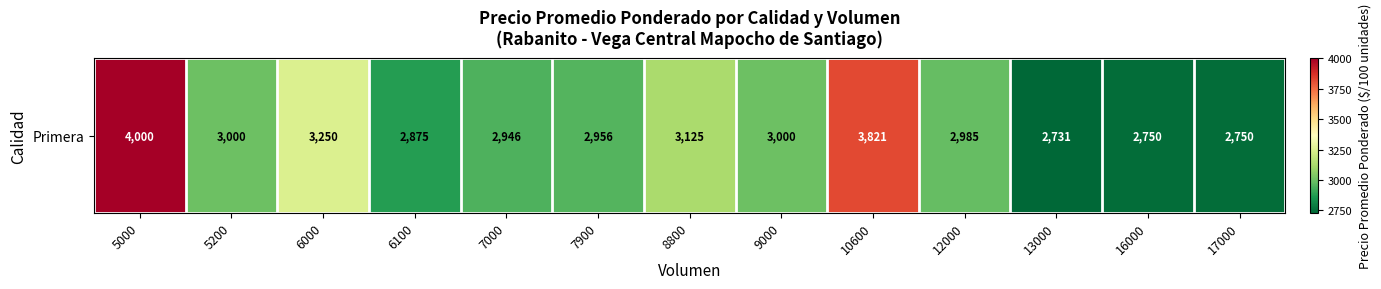

The chart shows a value of 3250 at 6000. True or false?

True